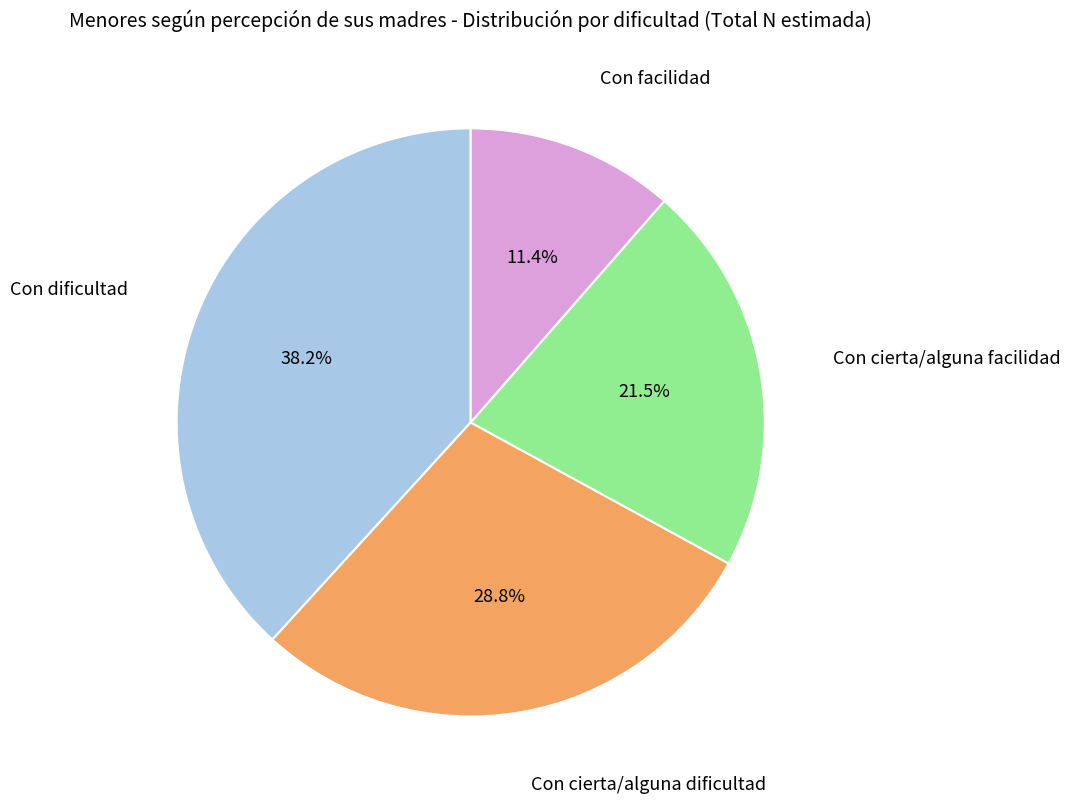

Is there any slice that represents more than half of the pie?

No